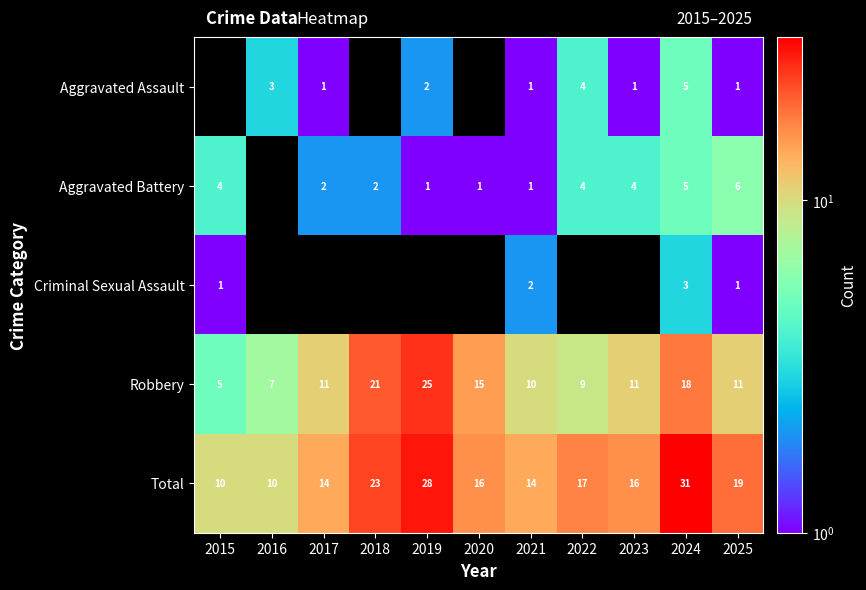

What is the greatest value displayed?

31.0